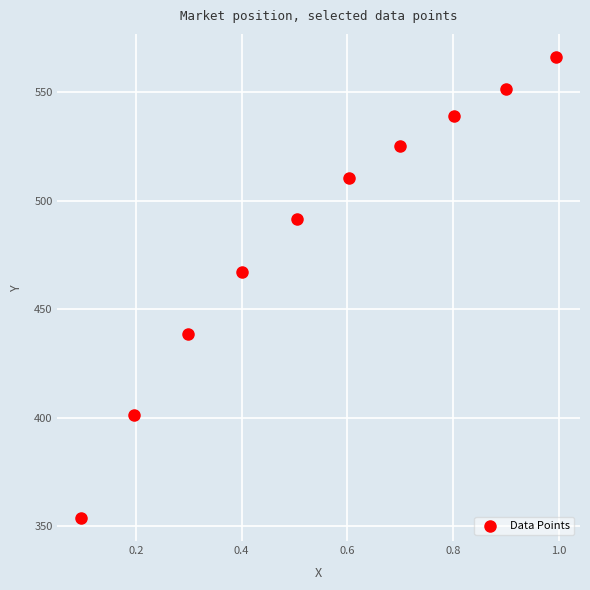

What is the range of X values (max minus min)?

0.9